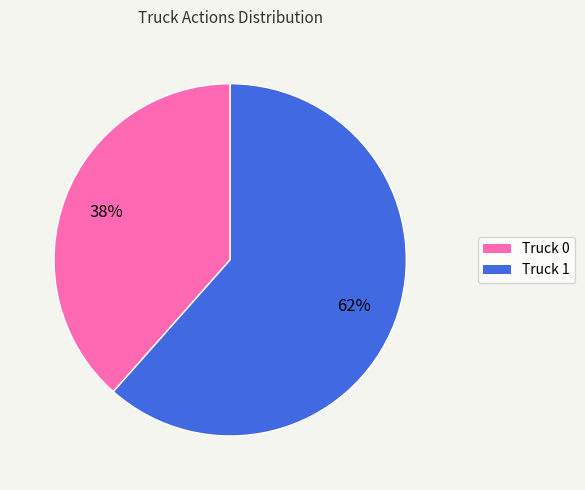

Which has a higher value, Truck 1 or Truck 0?

Truck 1